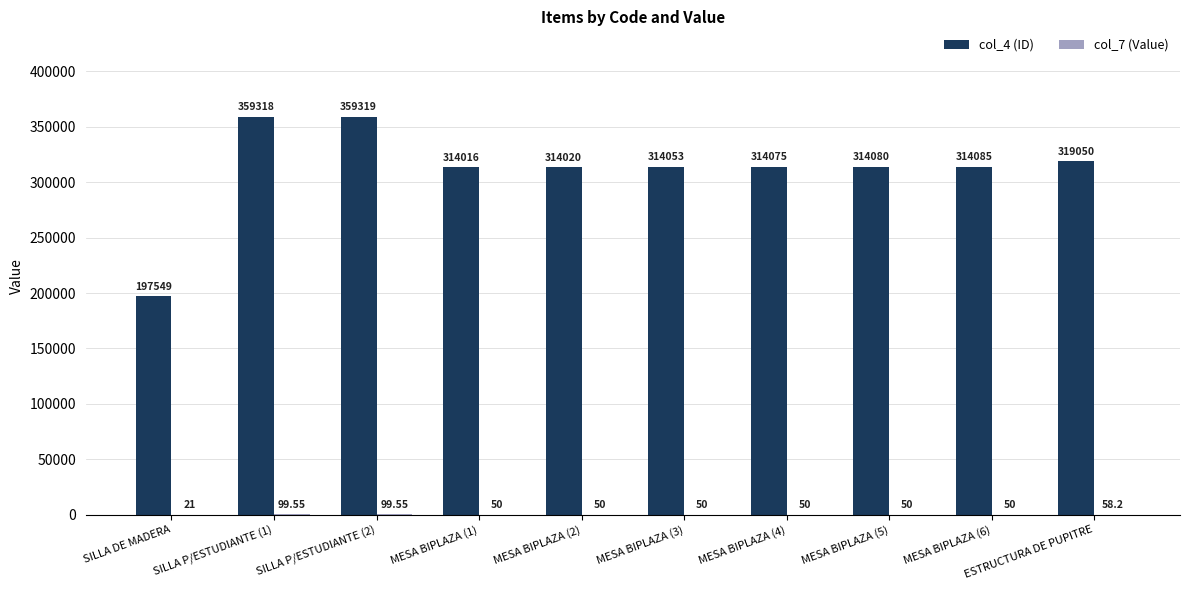

Count the number of categories in the chart.

10